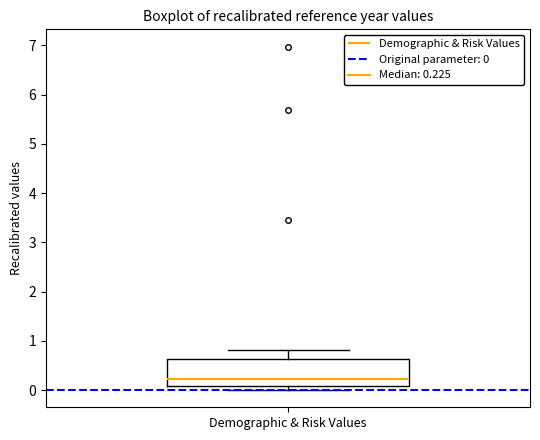

Transcribe this box plot: give where the median line is, the range the box spans, and where the two whiskers end, as read against the y-axis. The values are not printed on the chart, so give them approximately, as read against the axis.

median 0.2, box 0.1 to 0.6, whiskers 0.0 to 0.8